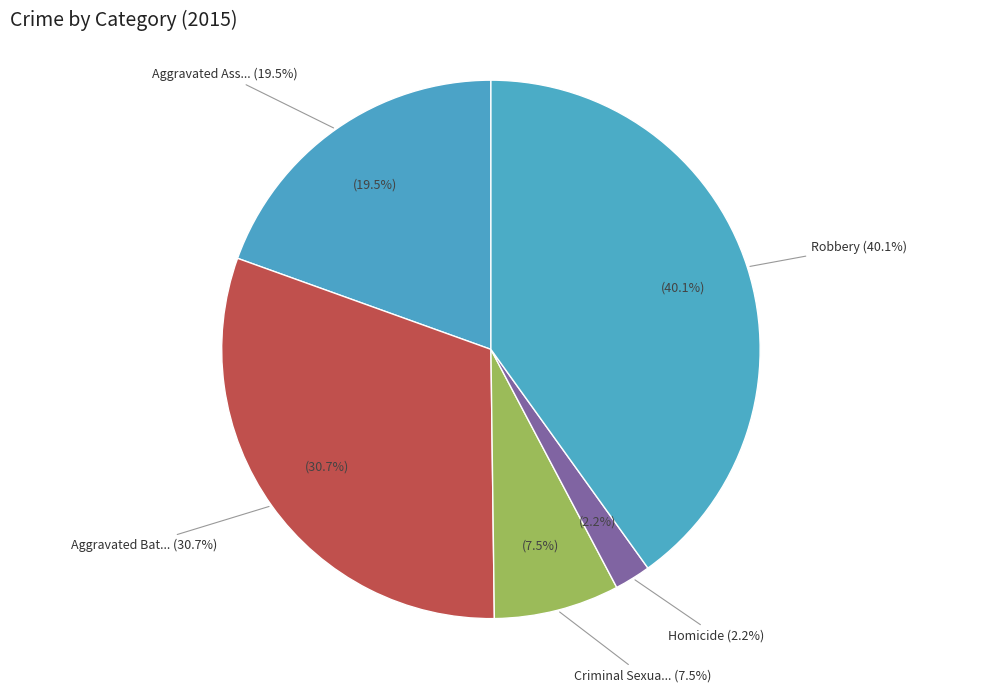

What is the smallest slice in the pie chart?

Homicide